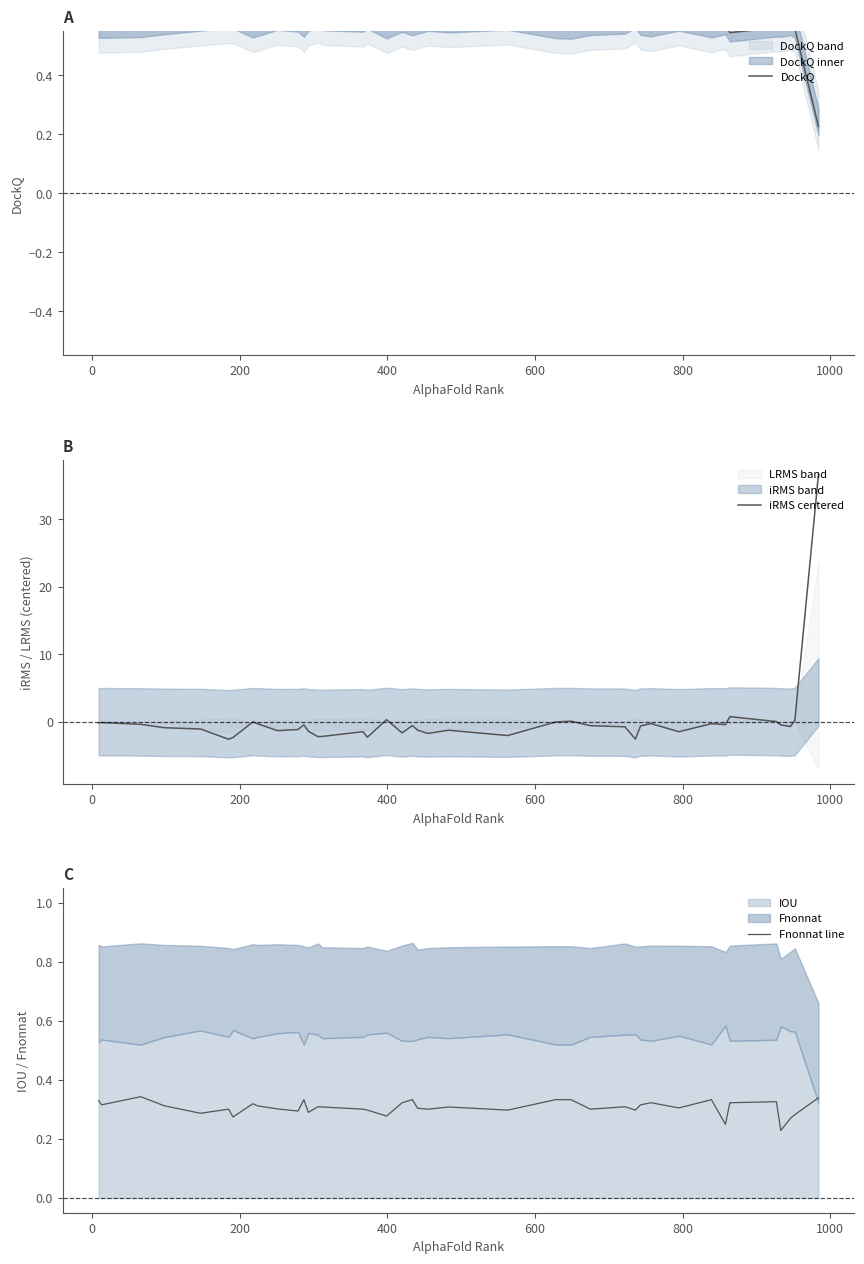

List the series in order of their overall mean, lowest first.

iRMS centered, Fnonnat line, DockQ